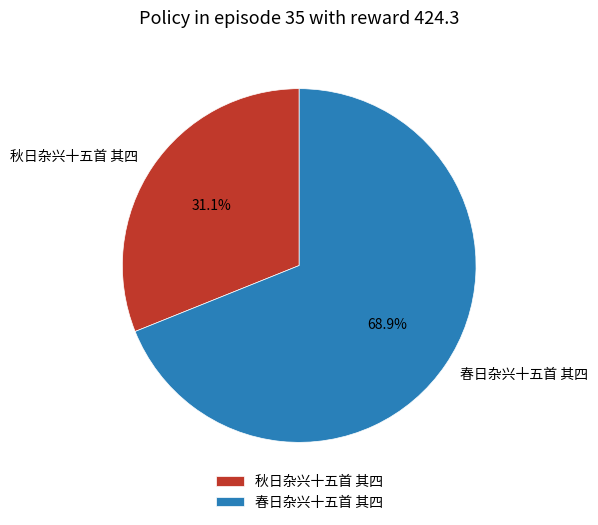

Rank the categories by value from highest to lowest.

春日杂兴十五首 其四, 秋日杂兴十五首 其四